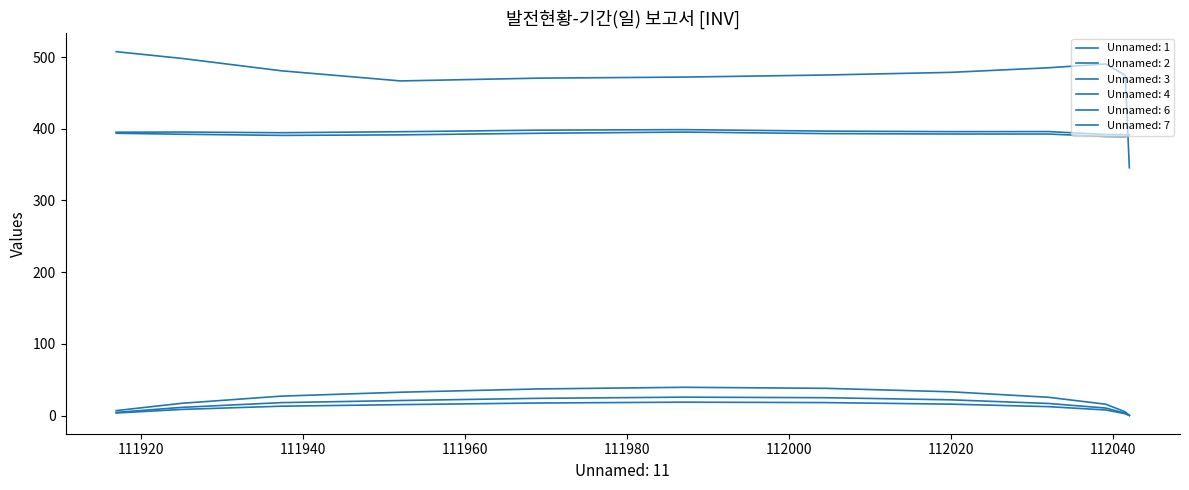

How many lines are shown in the chart?

6